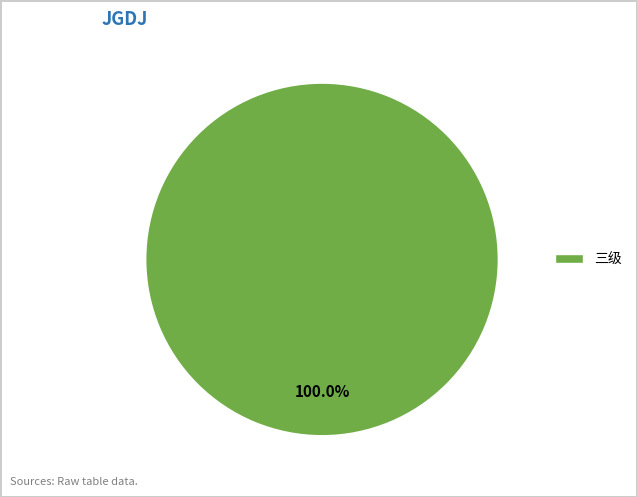

Is there any slice that represents more than half of the pie?

Yes